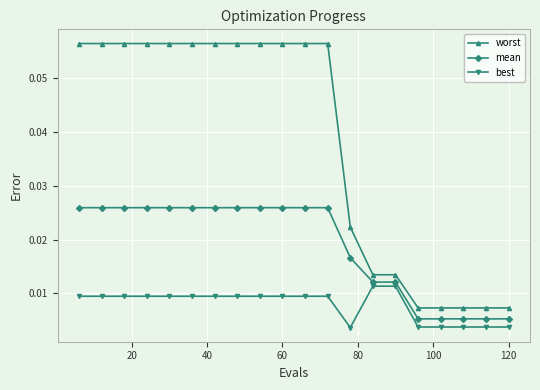

Count the worst values in the range 0 to 1.

20